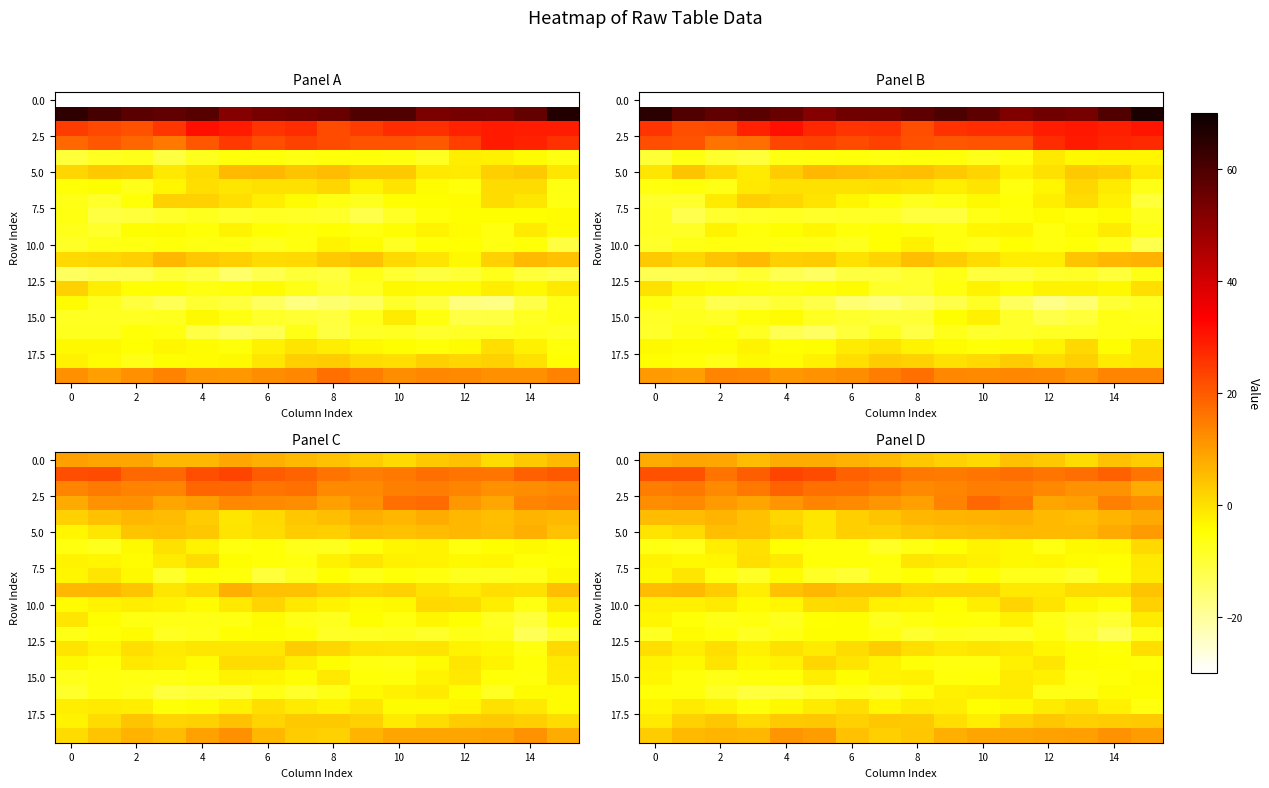

Count the number of data series in this chart.

20